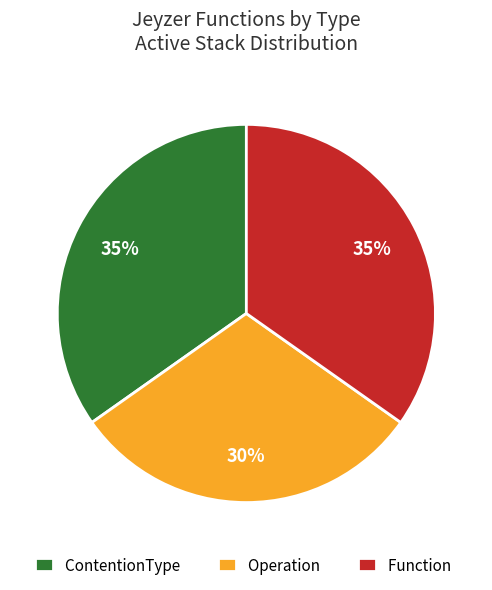

Combined, do Operation and ContentionType account for over 50%?

Yes